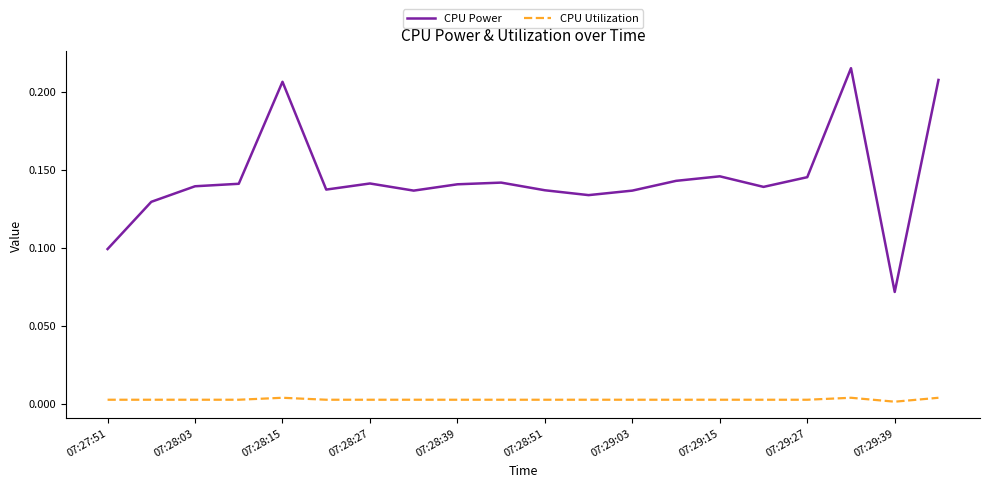

Which series has the widest spread of values?

CPU Power